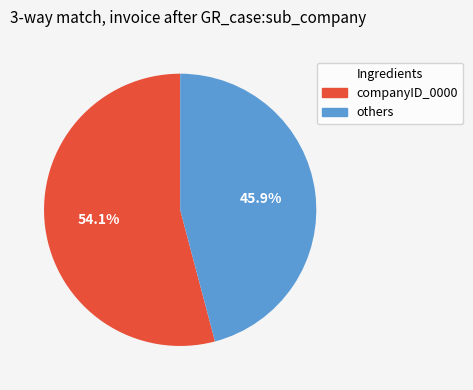

To the nearest percent, what is the difference between the largest and smallest slice percentages?

8%